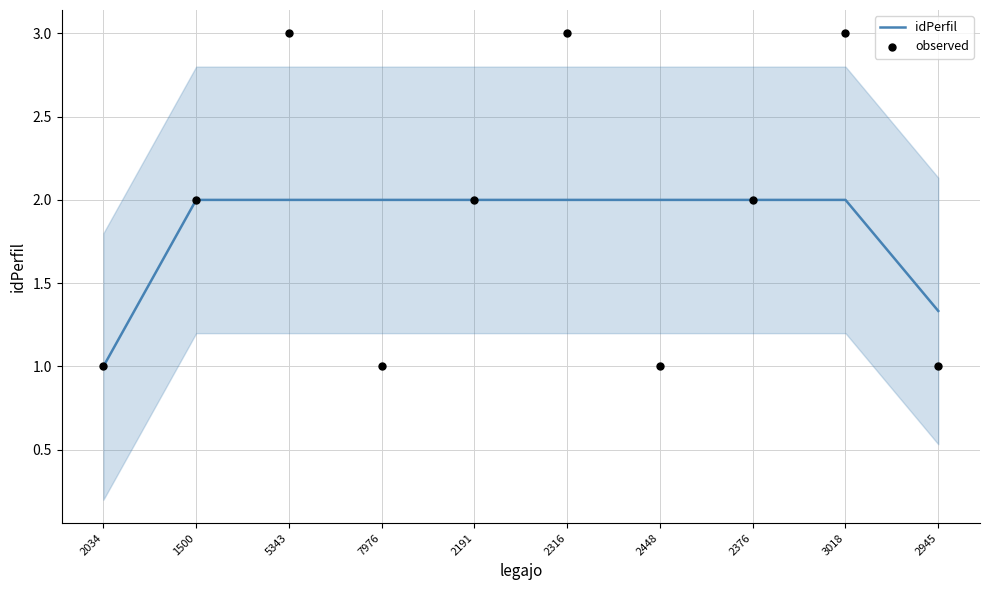

Is the value of observed at 2191 greater than the value of idPerfil at 3018?

Yes